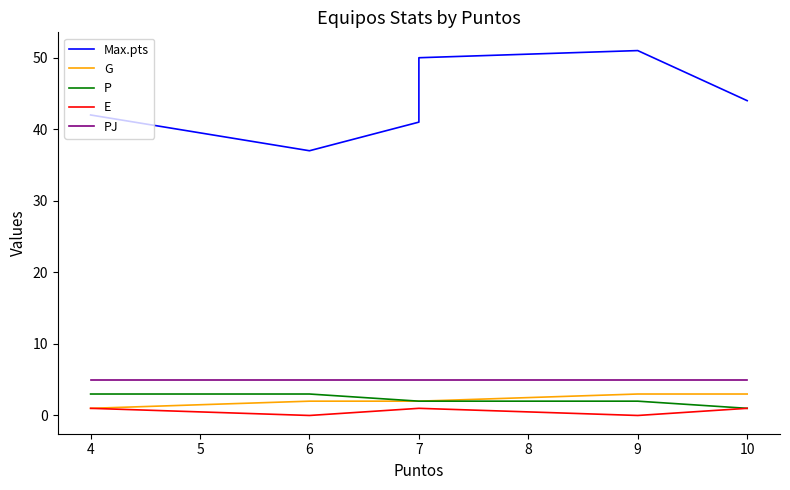

Is it true that P equals 5 at 4?

False